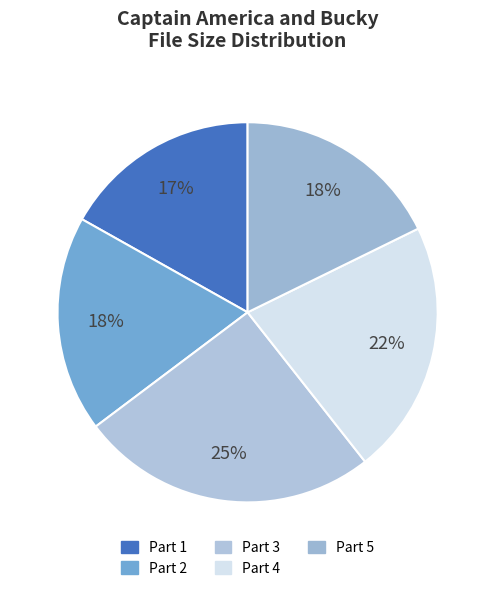

Is Part 1 the majority of the pie?

No